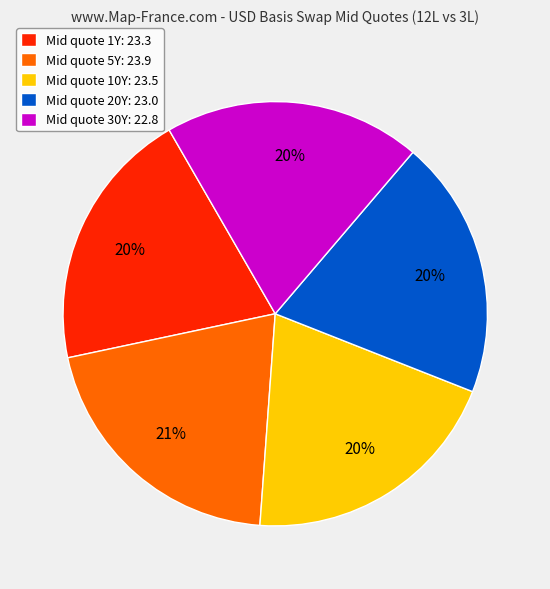

The Mid quote 1Y: 23.3 slice represents 33% of the pie. True or false?

False